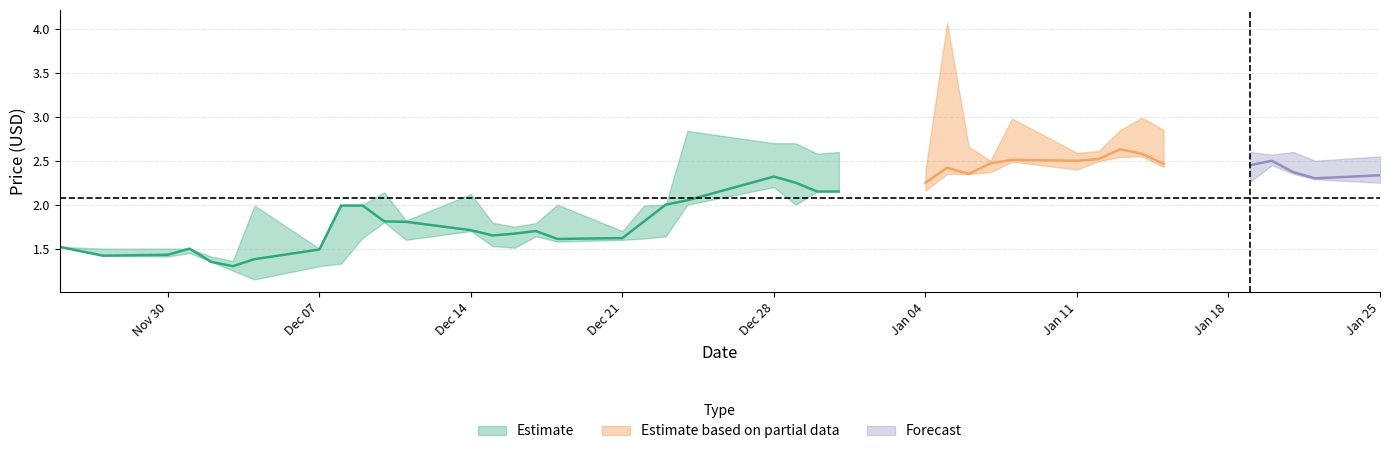

What is the sum of all Close values?

80.3